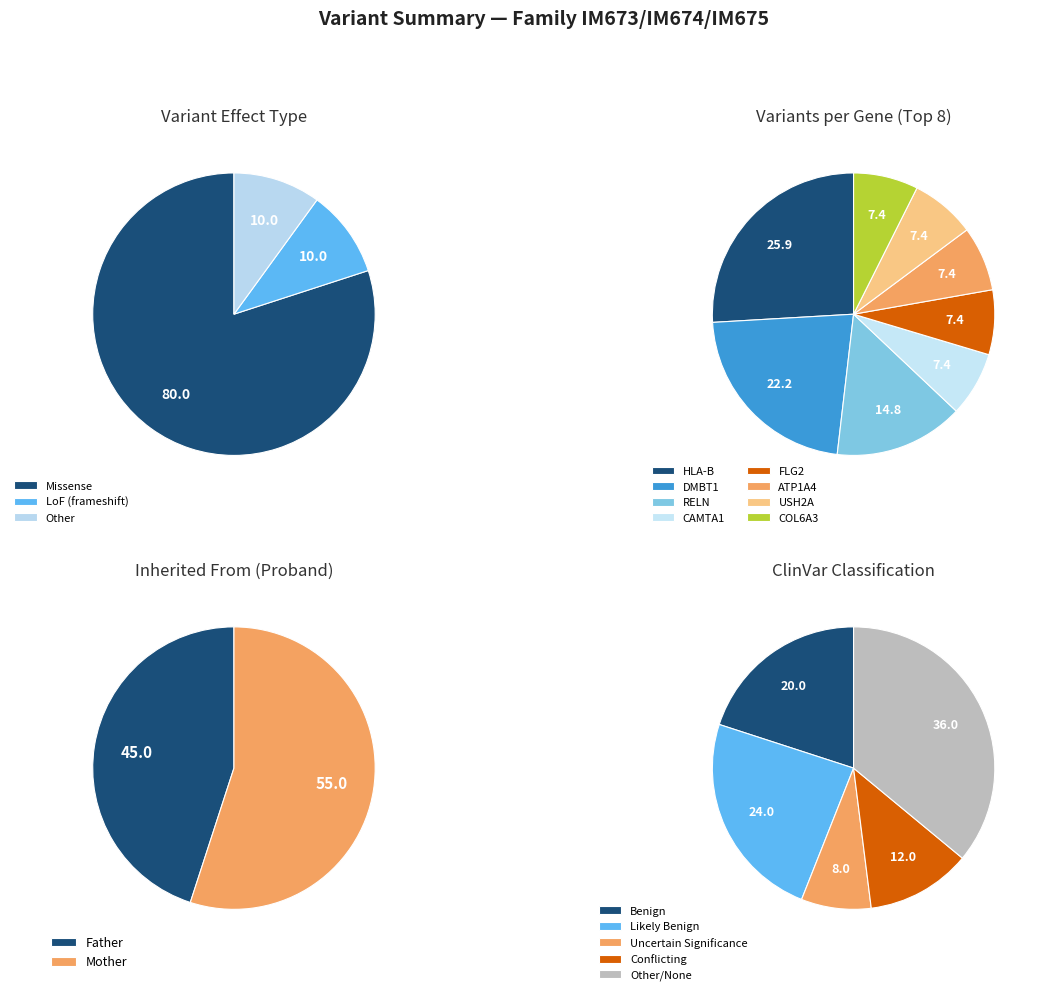

Which slice is the smallest?

Other